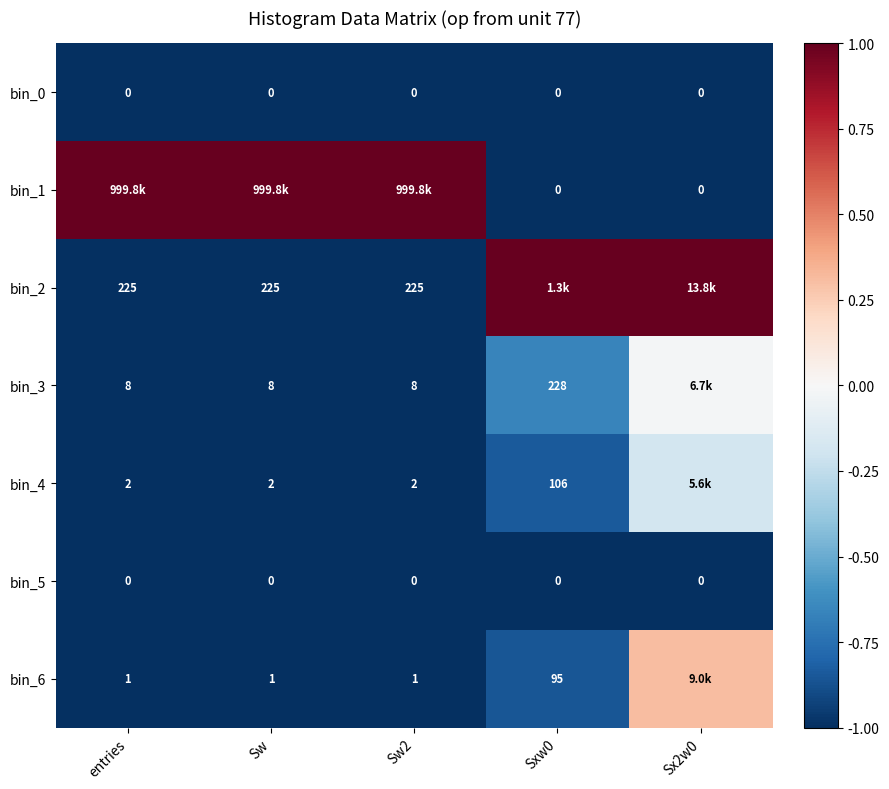

The bin_3 series shows -0.0 at Sx2w0. True or false?

True